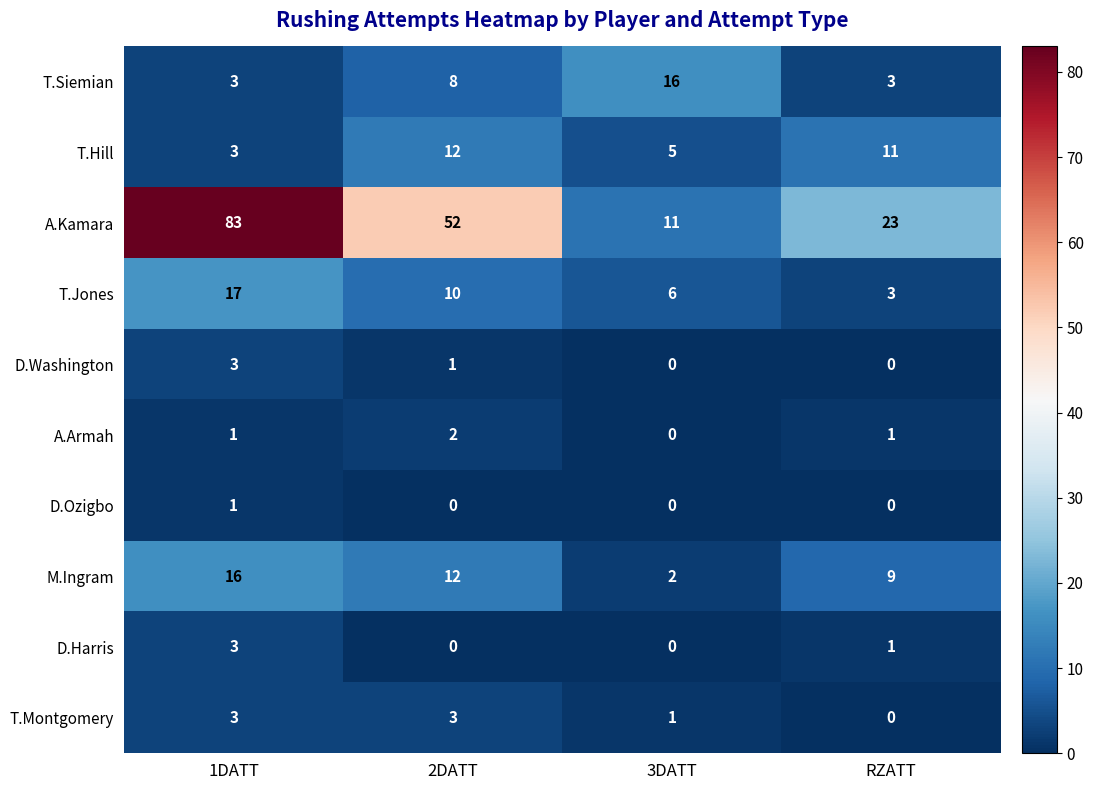

Count the number of categories in the chart.

4